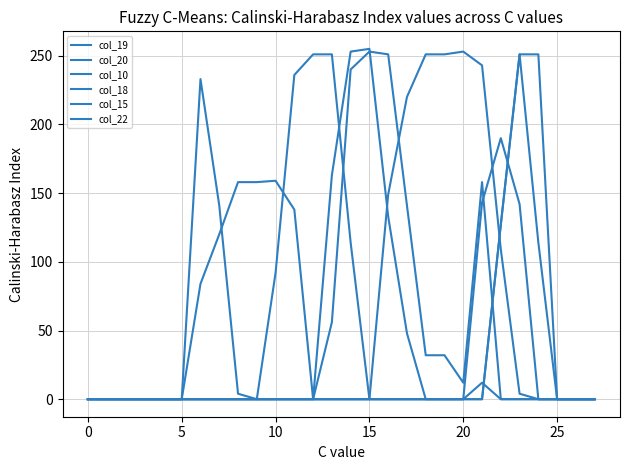

Which series has the largest total across all categories?

col_15